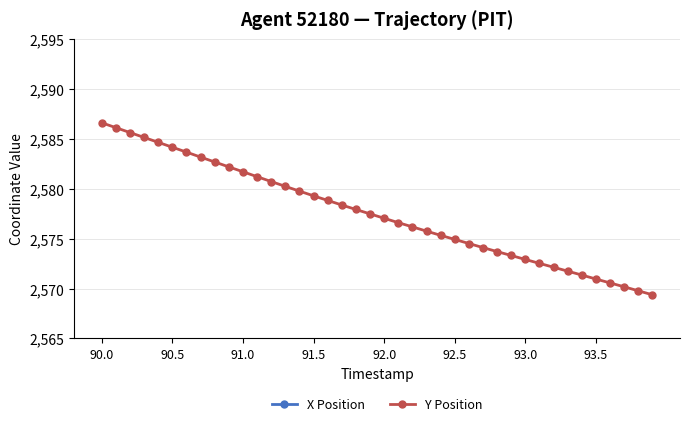

Is the value of X Position at 34 greater than the value of Y Position at 8?

Yes